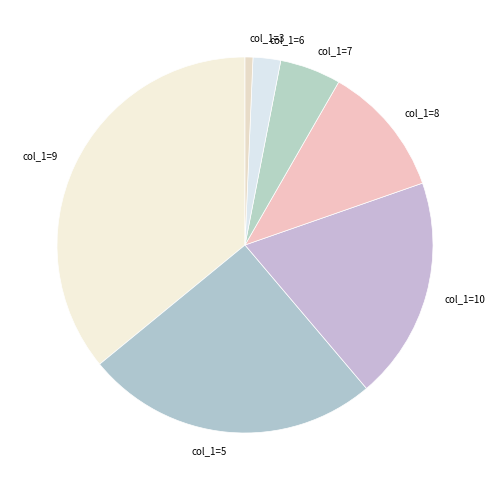

Approximately how many times larger is the value at col_1=5 compared to col_1=9?

0.7